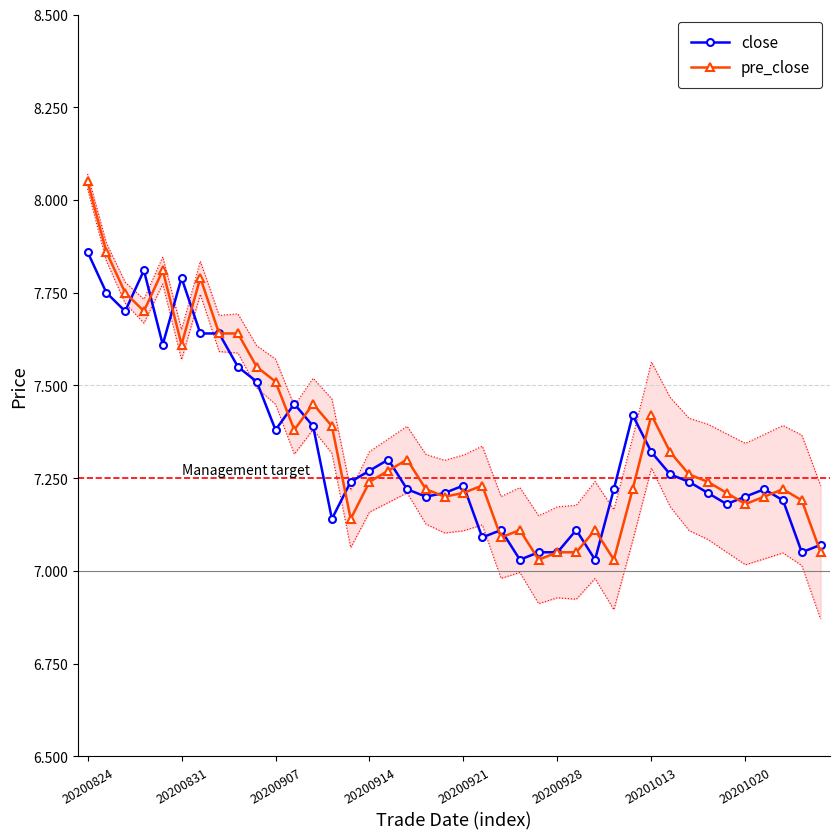

The pre_close series shows 11.0 at 19. True or false?

False